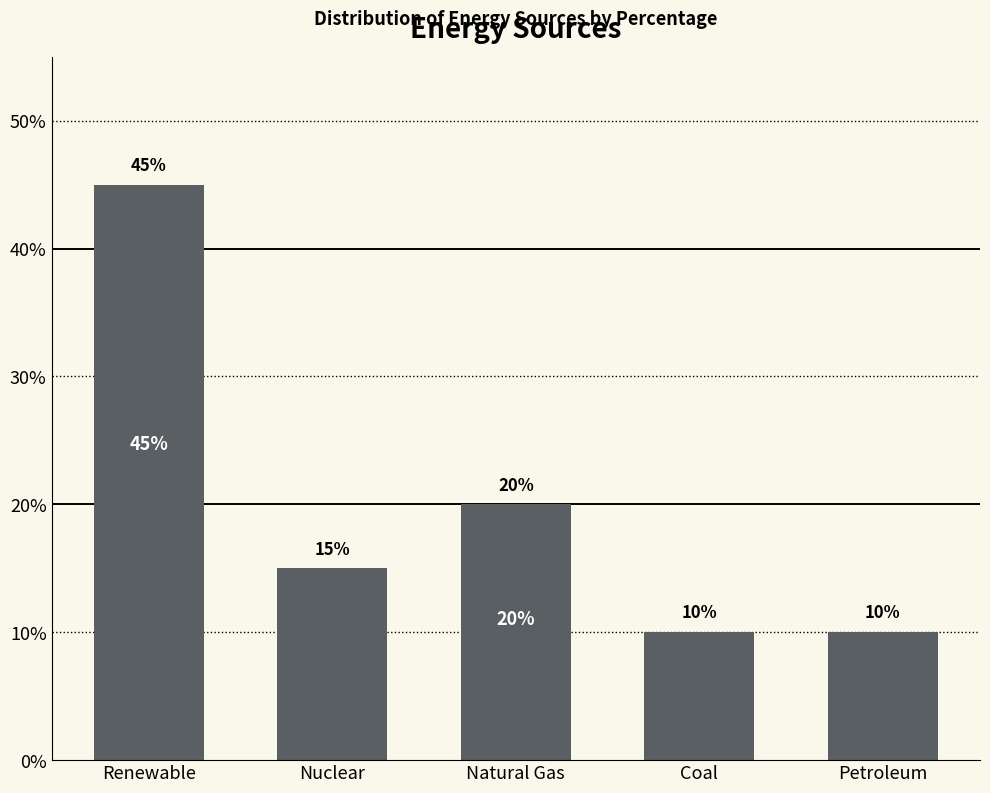

Approximately how many times larger is the value at Natural Gas compared to Petroleum?

2.0